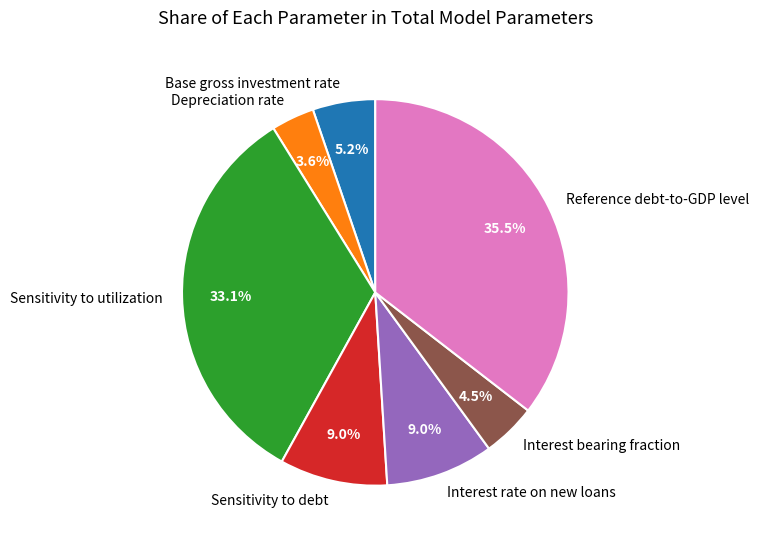

Is Sensitivity to debt the majority of the pie?

No